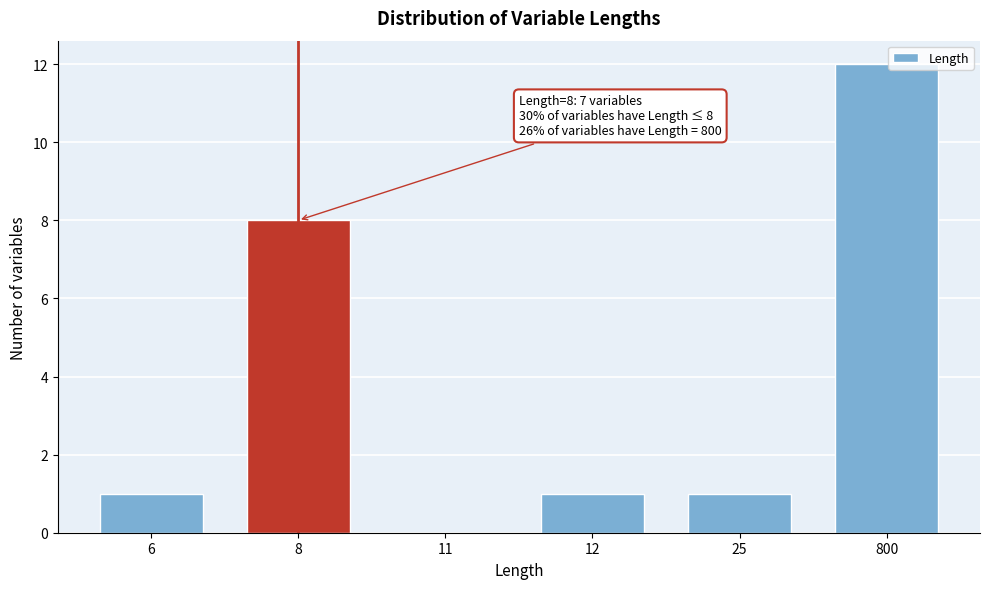

Reading right to left, list all the values displayed in this chart.

800=12	25=1	12=1	11=0	8=8	6=1